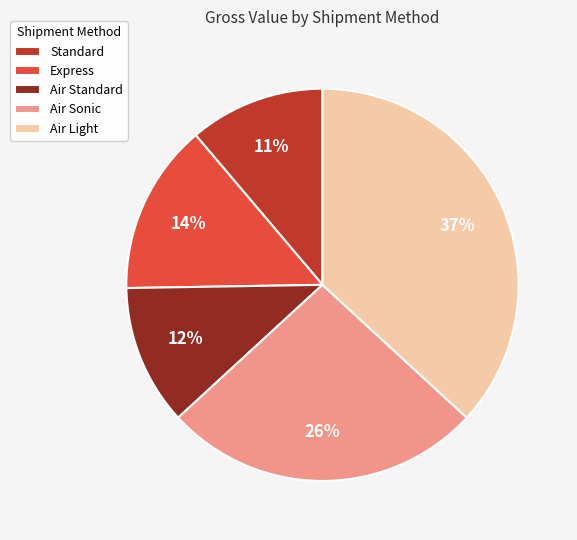

To the nearest percent, what is the average slice percentage?

20%